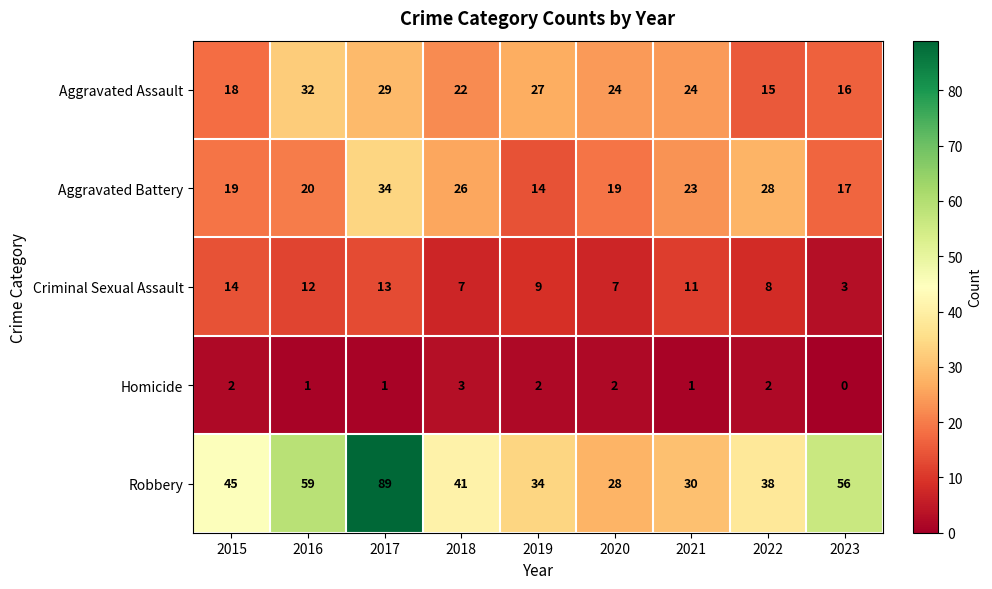

The Aggravated Battery series shows 17 at 2023. True or false?

True